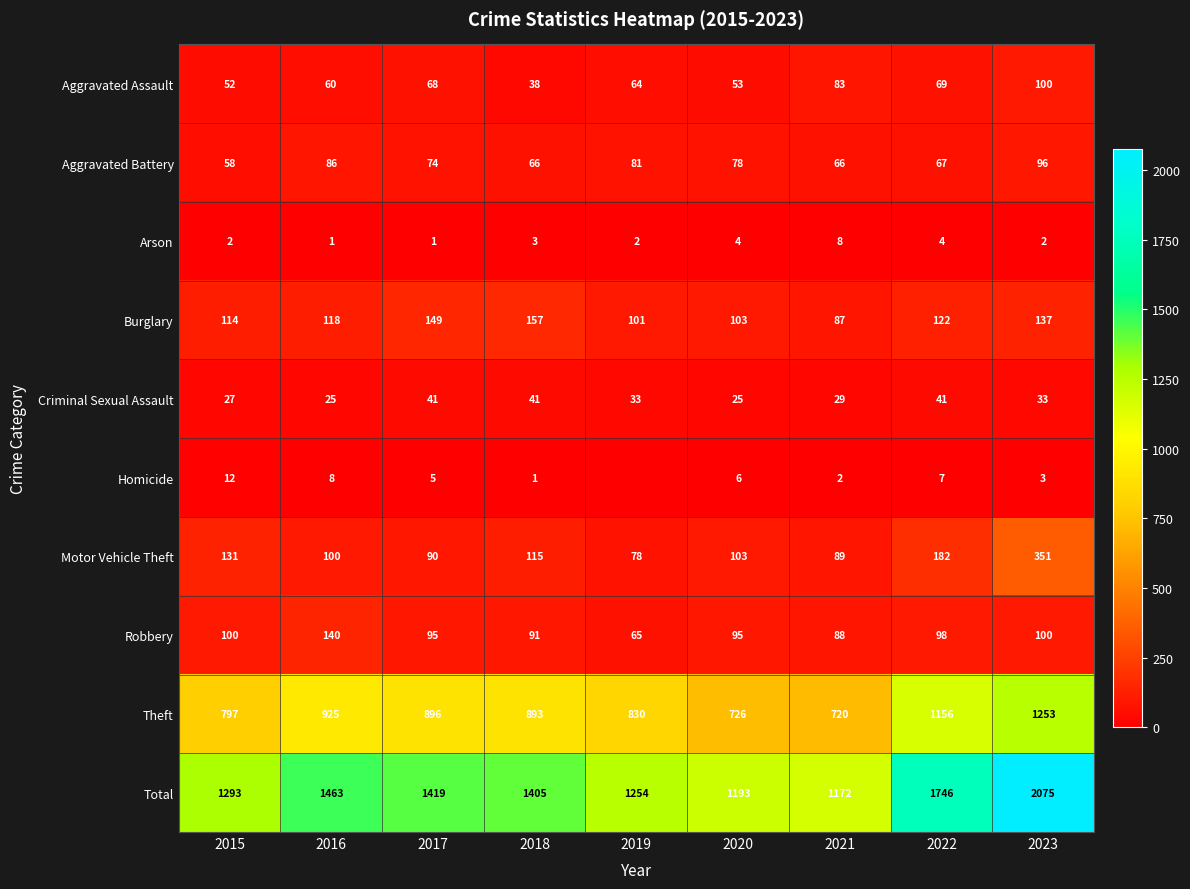

The value of Aggravated Assault at 2020 is 53. True or false?

True